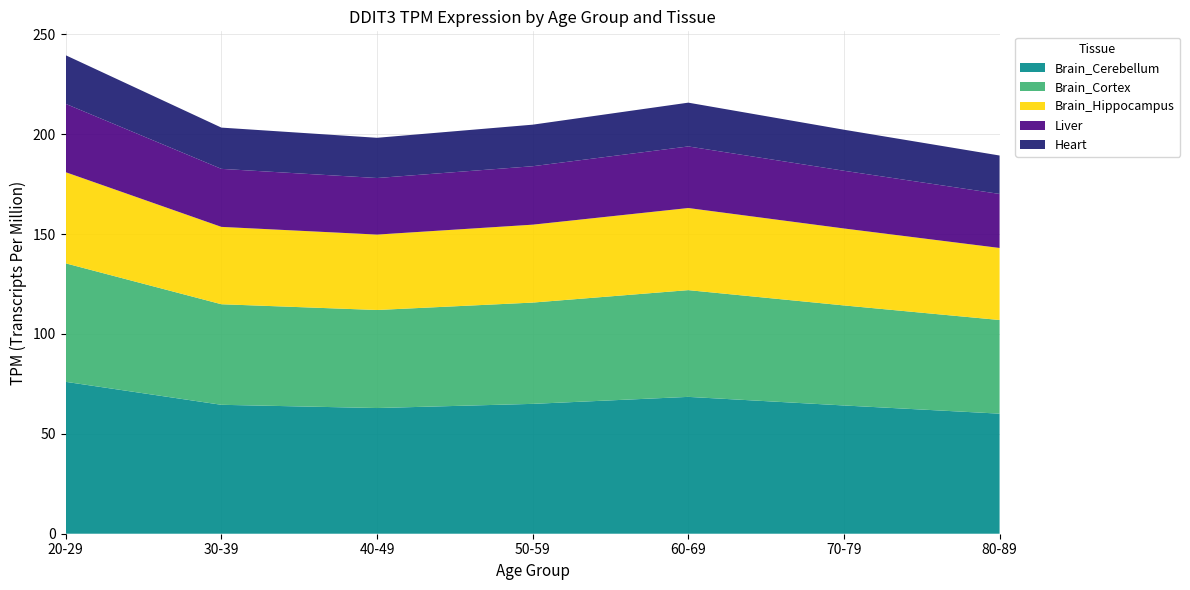

What is the total value across all series at 40-49?

198.2